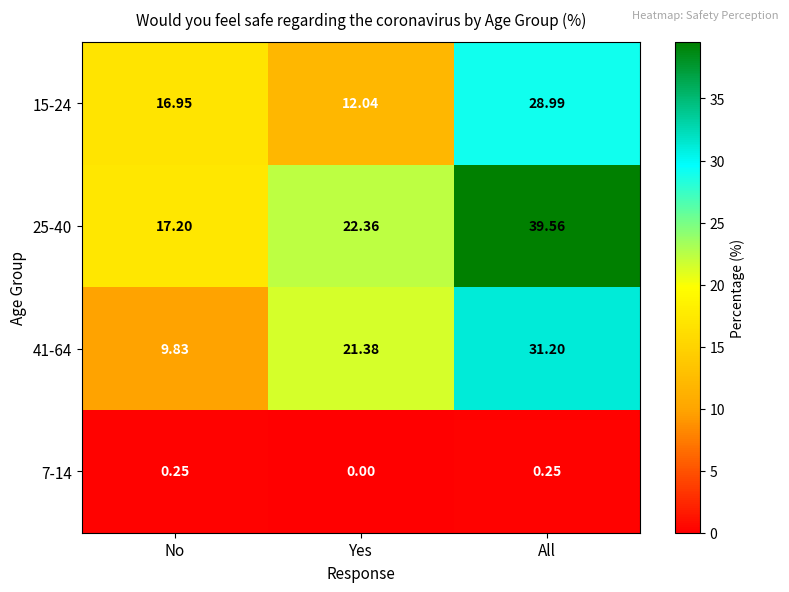

Where is 15-24 nearest to the value 20?

No